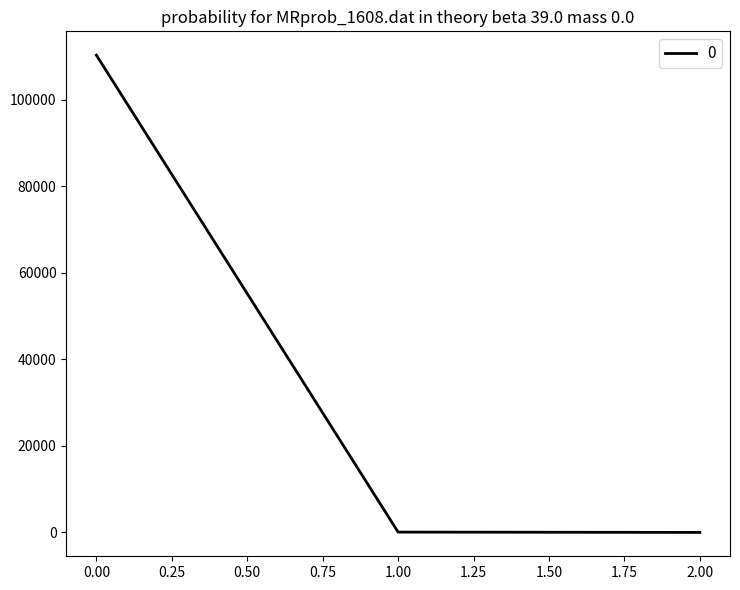

What is the average value?

36808.9